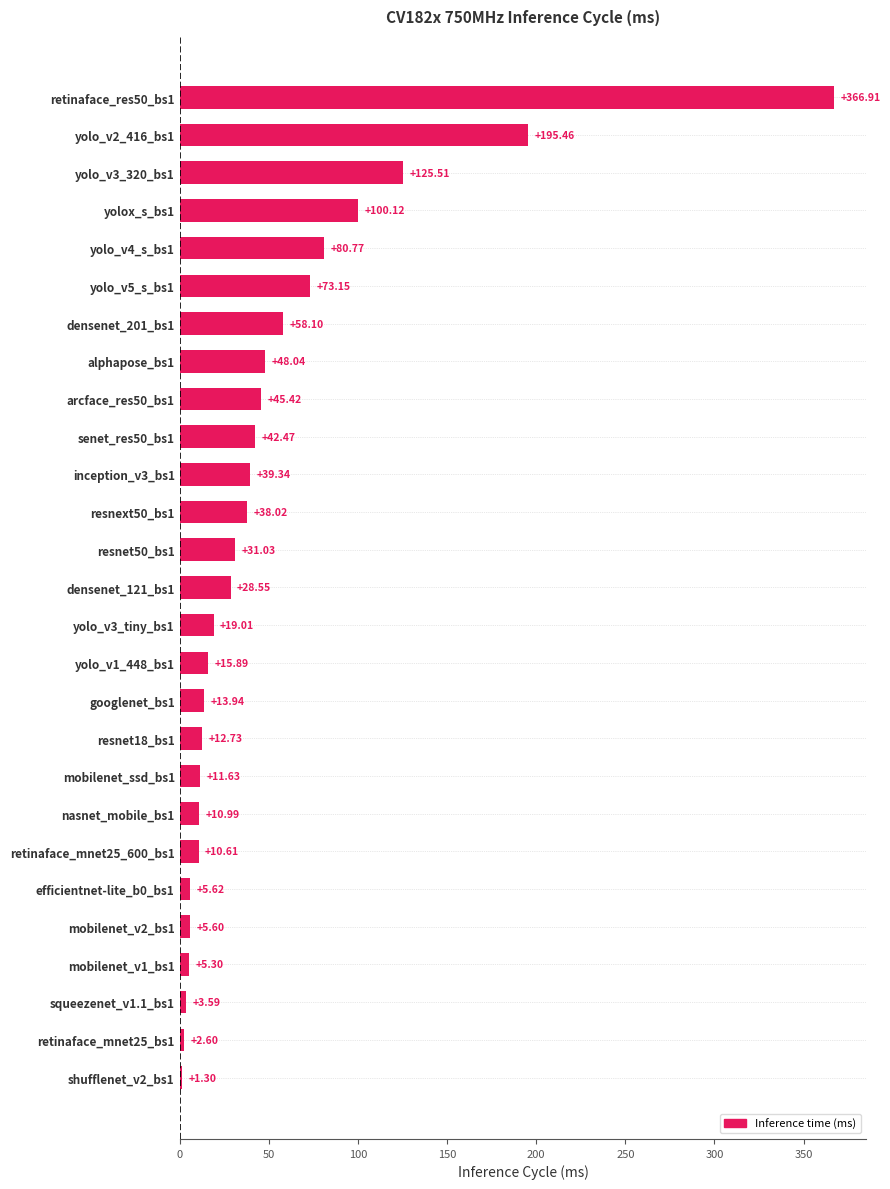

What is the difference between the values at arcface_res50_bs1 and yolox_s_bs1?

54.7